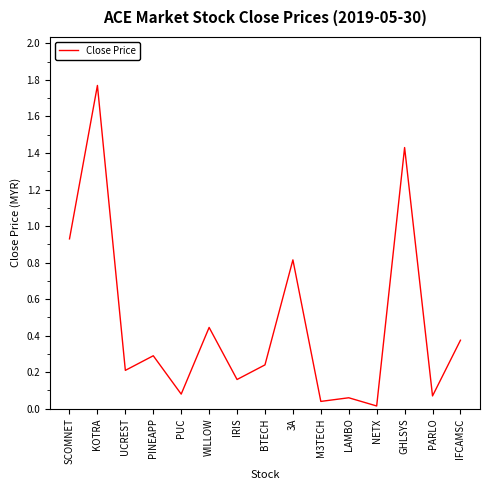

What position from the left is IFCAMSC?

15